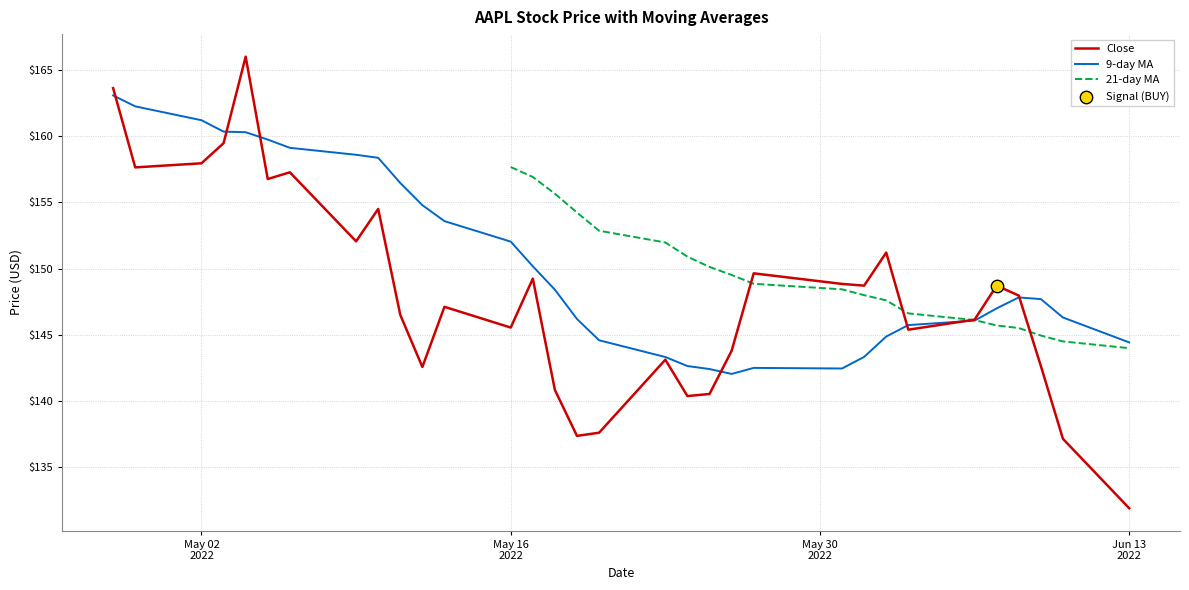

Which series contains the lowest Y value?

Close